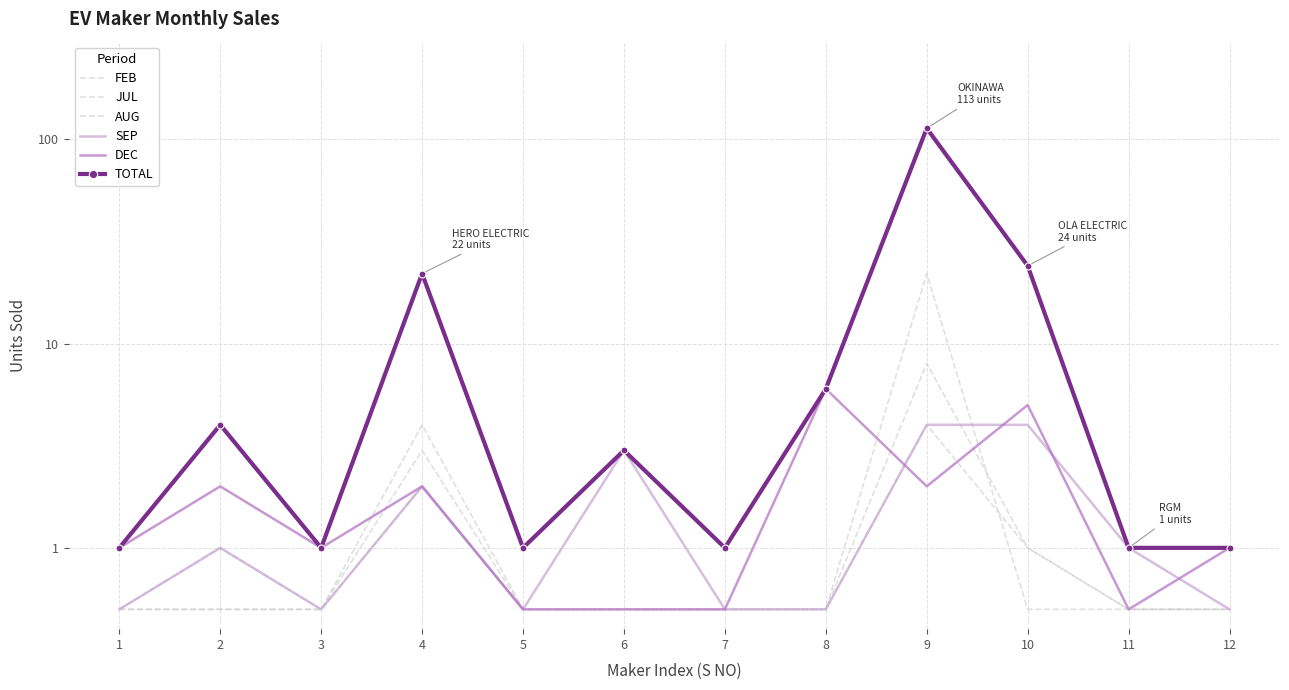

What is the sum of all SEP values?

18.0